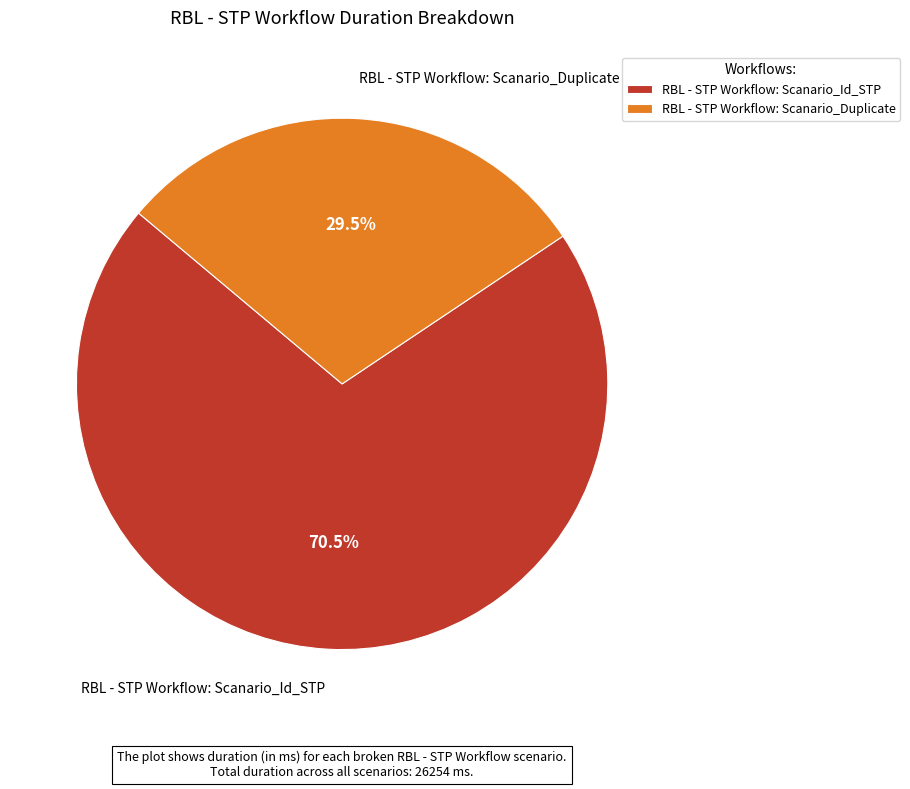

Is there a majority slice in this chart?

Yes